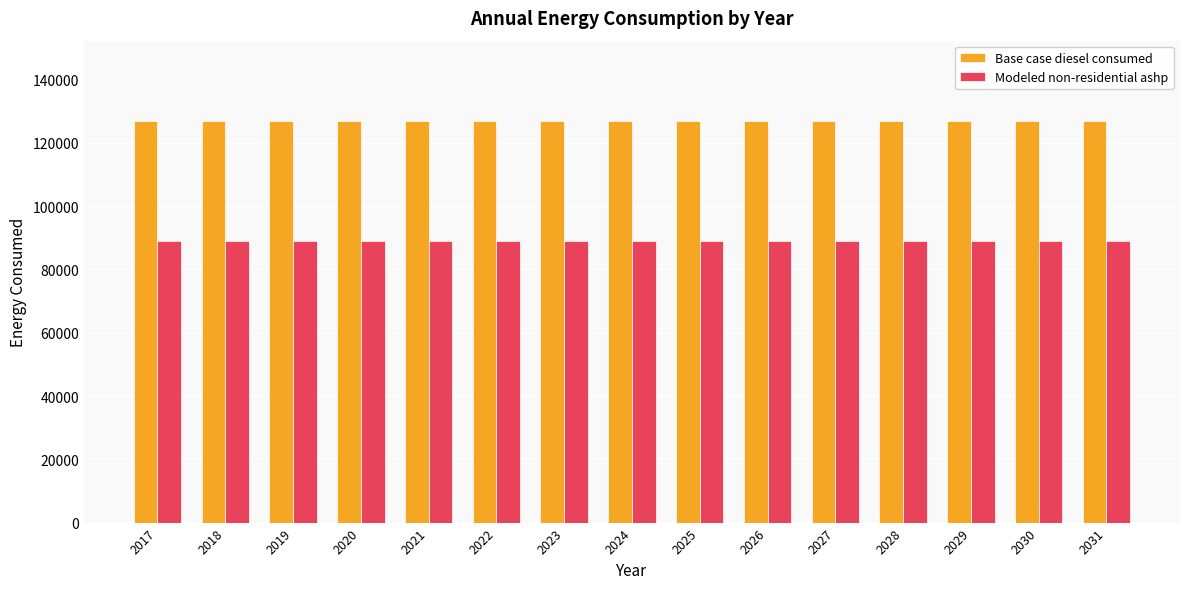

What is the value of the Modeled non-residential ashp bar at the 7th from the left?

88836.0